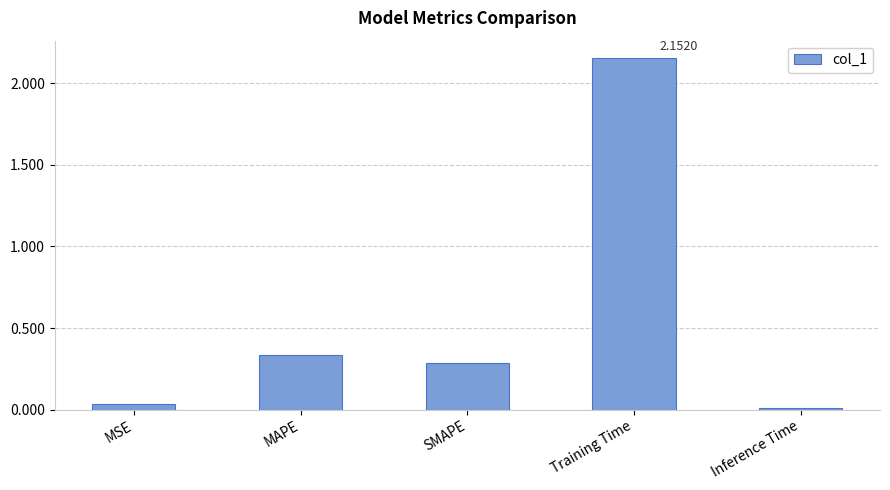

Is it true that the value at MSE is 0.0?

True